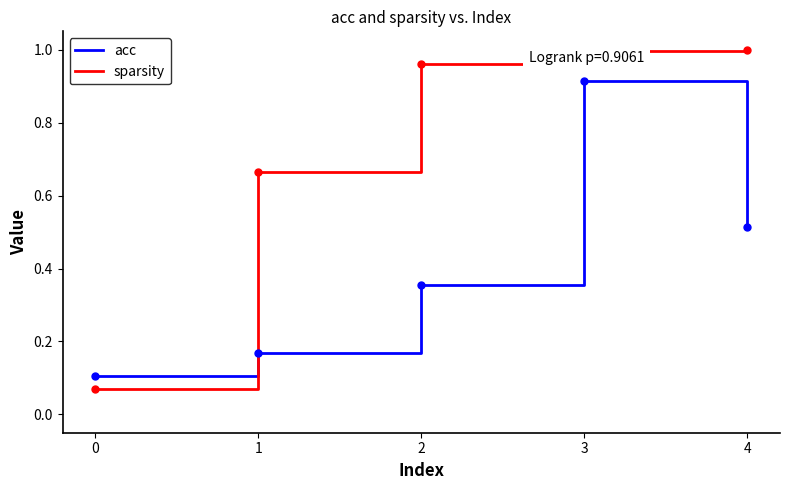

True or false: sparsity has more than 1 interior local peaks.

False